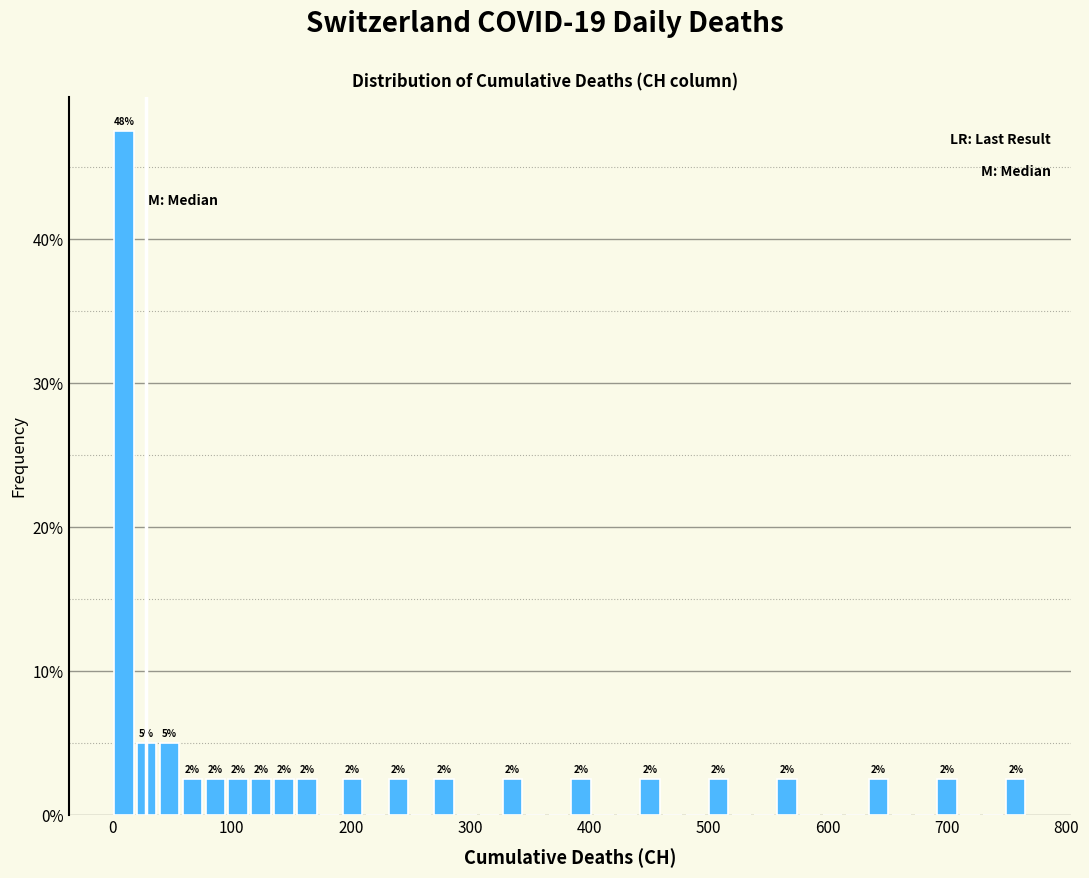

Read against the x-axis, roughly where is the centre of the tallest bar?

10